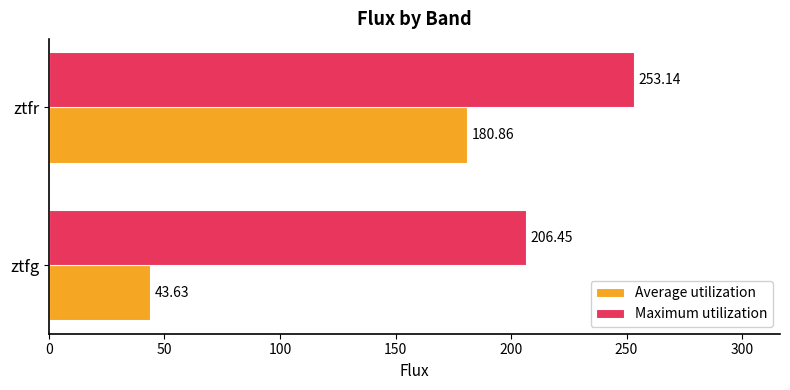

Which series has the largest total across all categories?

Maximum utilization